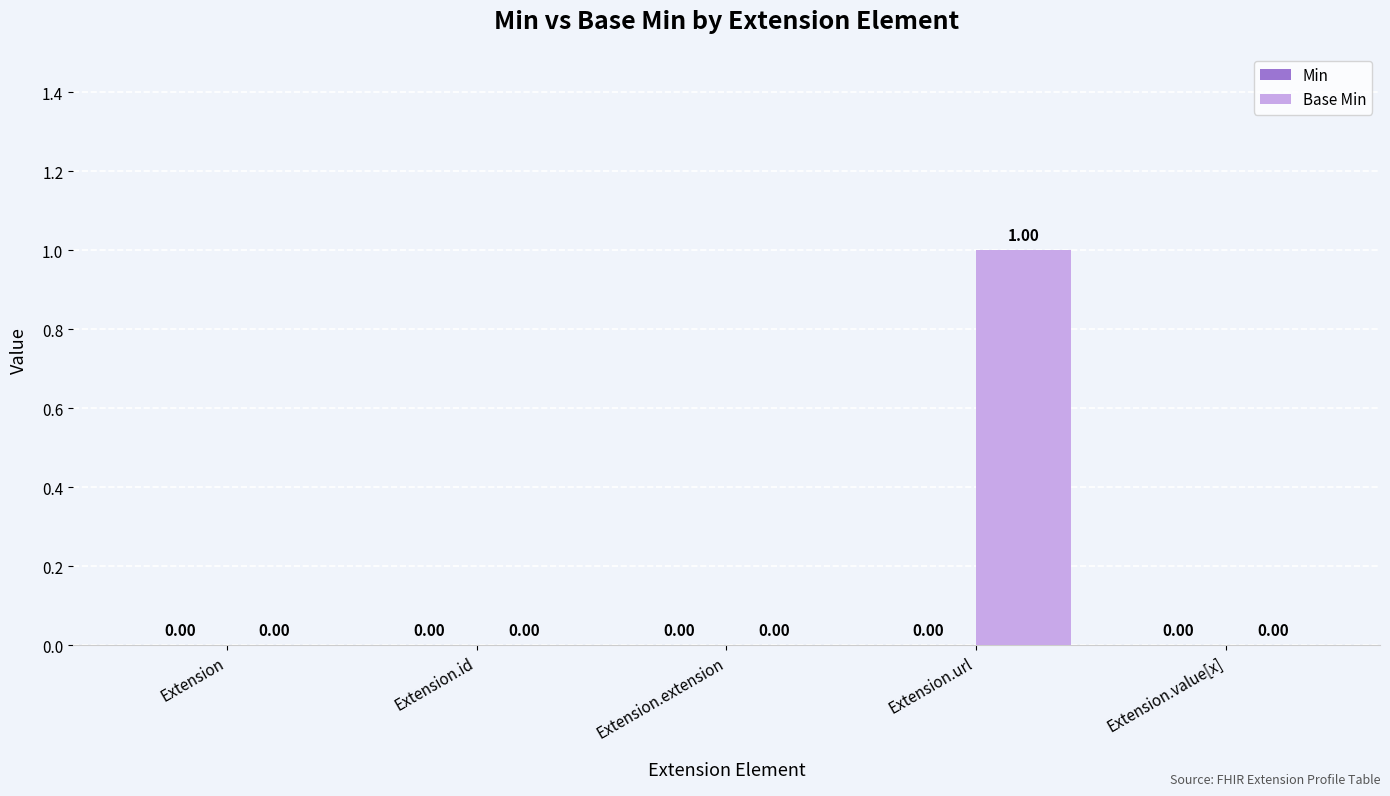

Between Extension and Extension.url, which is larger?

Extension.url